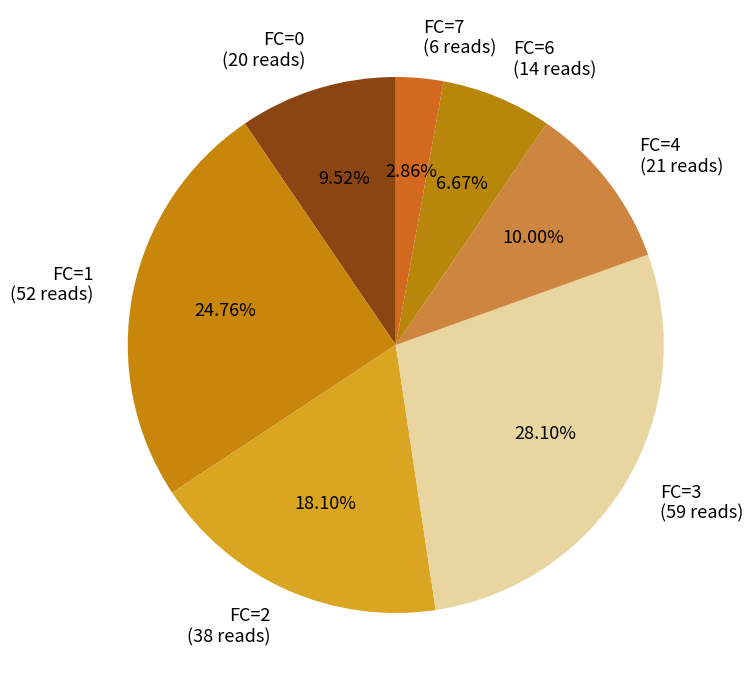

Is the sum of FC=6 (14 reads) and FC=4 (21 reads) greater than half?

No